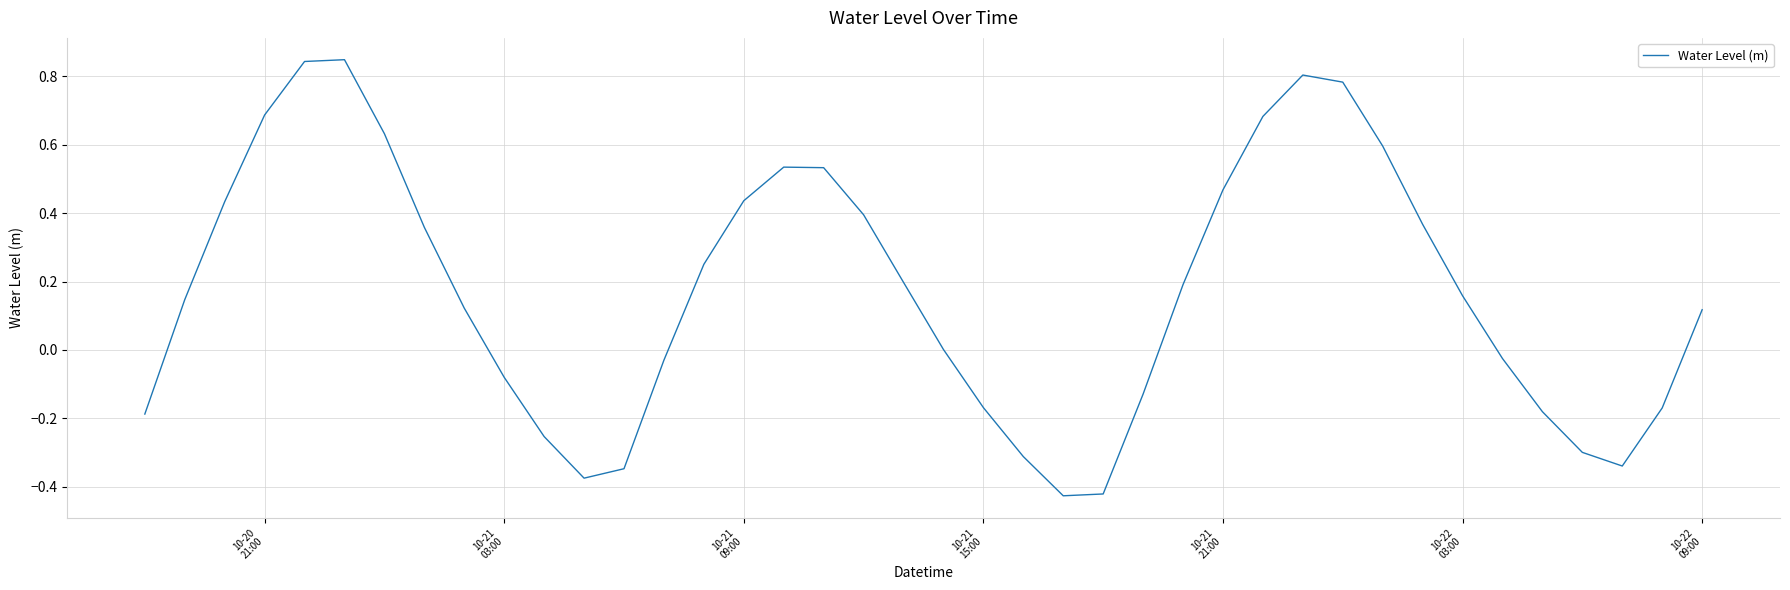

Is this an area chart (filled region under the line)?

No